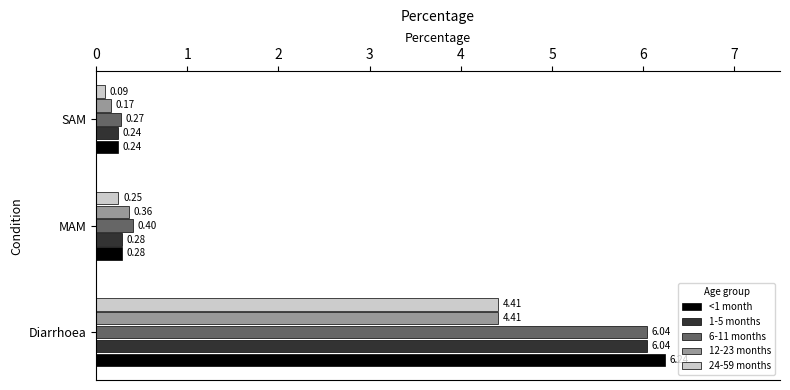

At which label does 12-23 months reach its minimum?

SAM